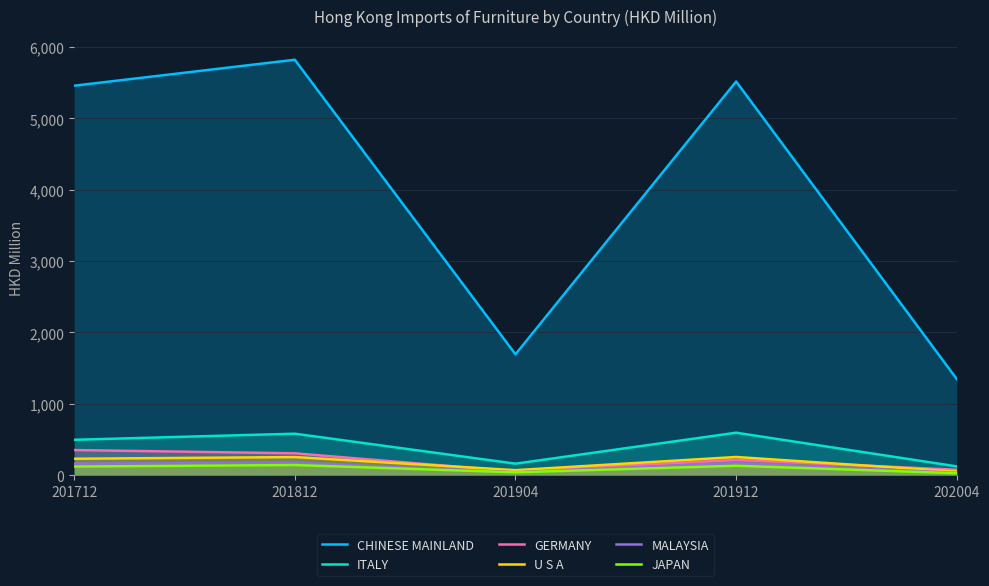

What is the value of the ITALY point at the 3rd from the left?

160.9